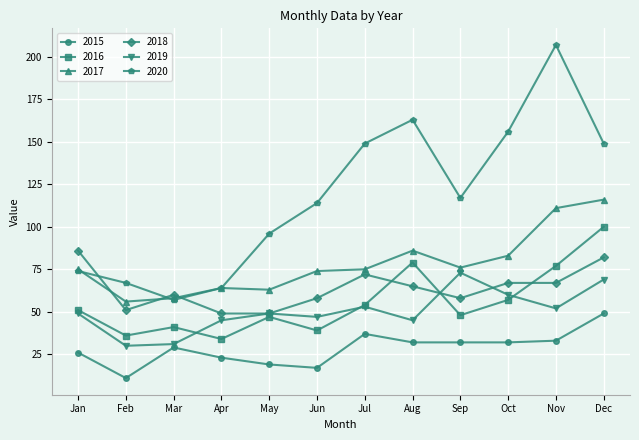

At which label does 2018 first exceed 65?

Jan